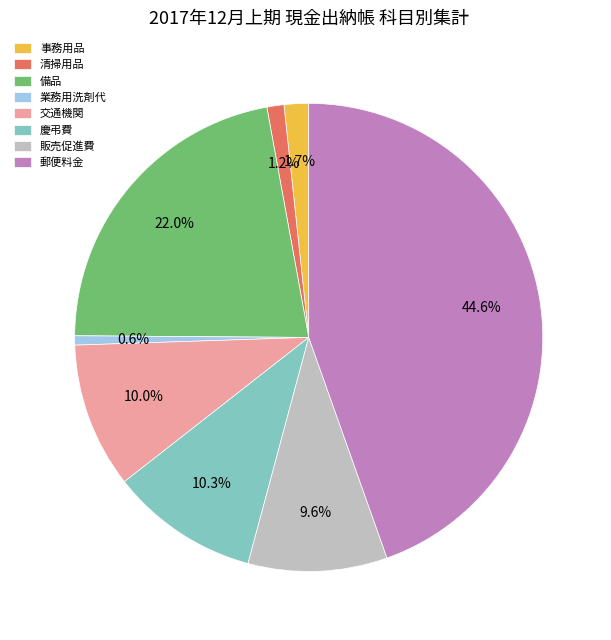

What percentage do 清掃用品 and 販売促進費 together represent?

10.8%